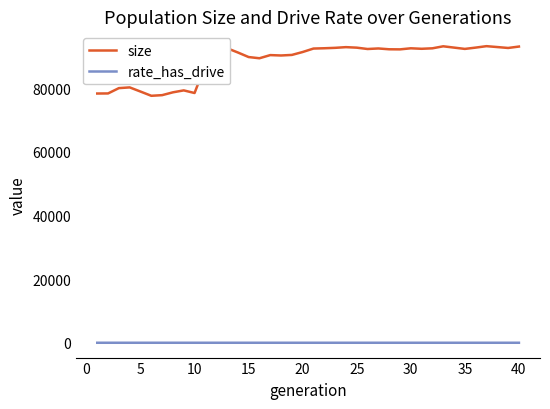

What are all the series names shown in the legend?

size, rate_has_drive